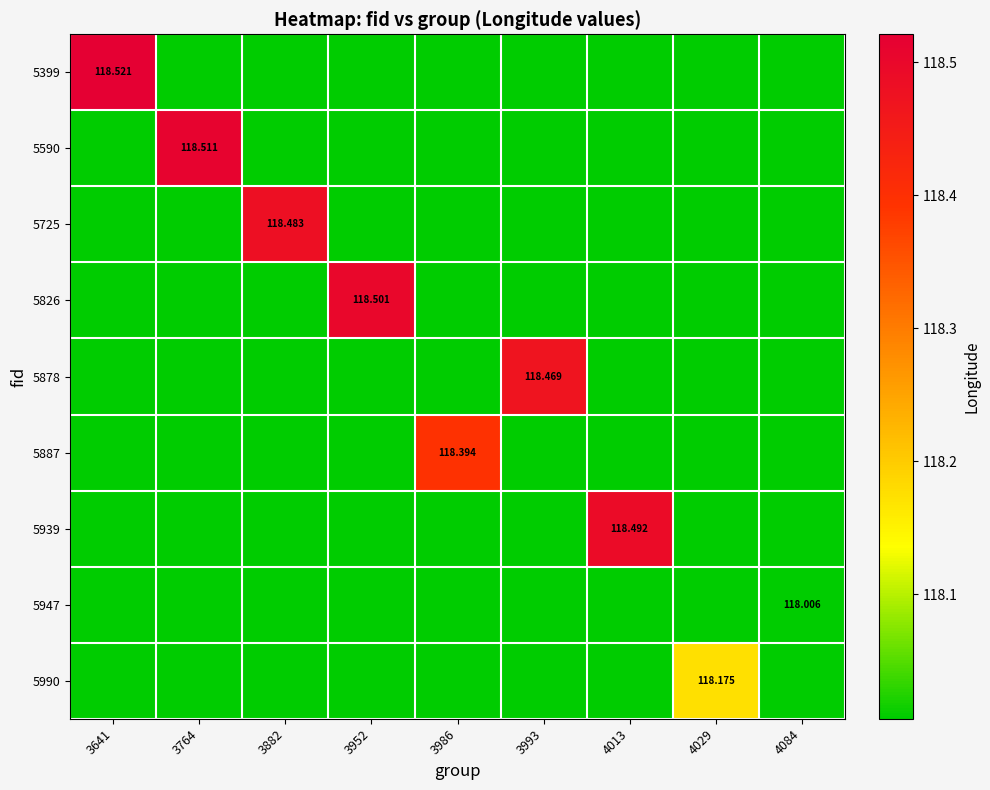

Is it true that 5947 equals 32.4 at 3882?

False